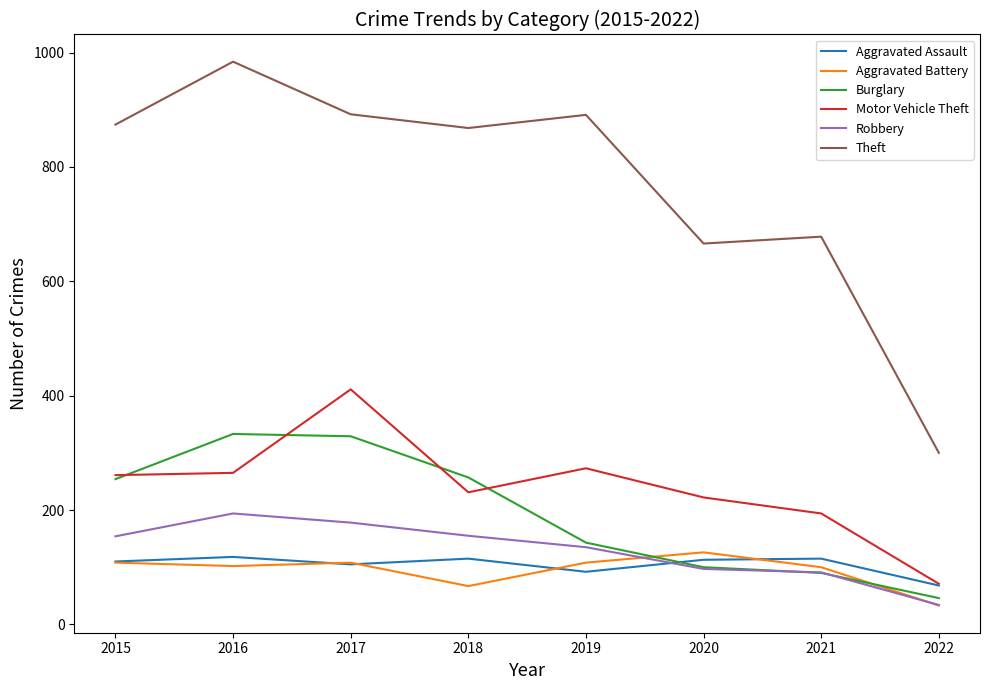

How many lines are shown in the chart?

6